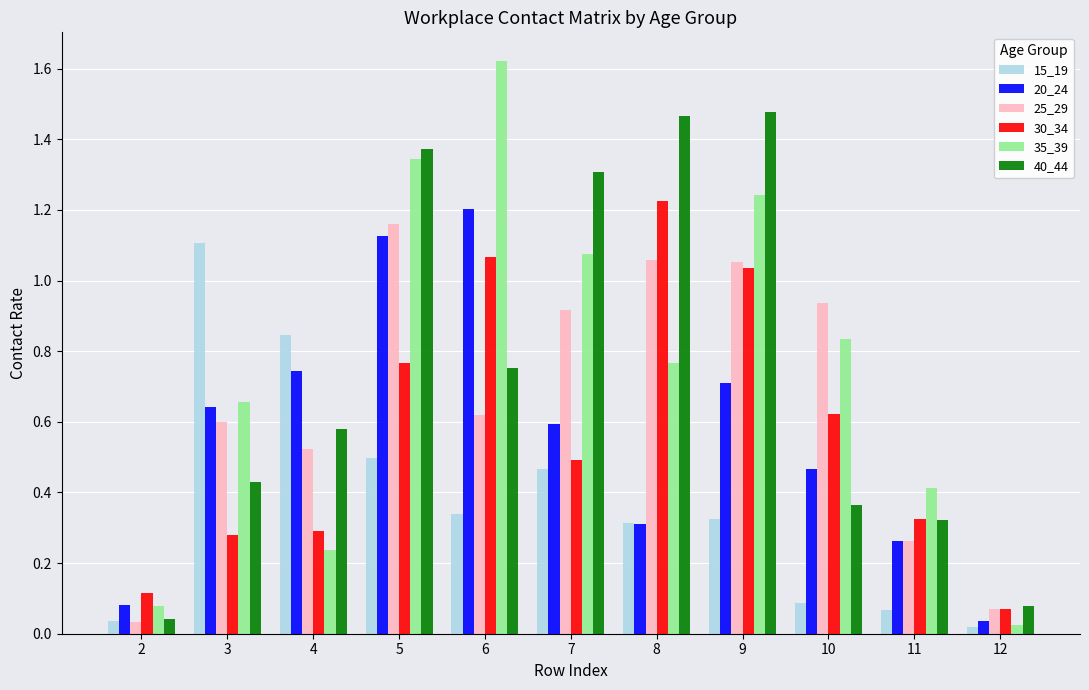

The 40_44 series shows 0.4 at 3. True or false?

True